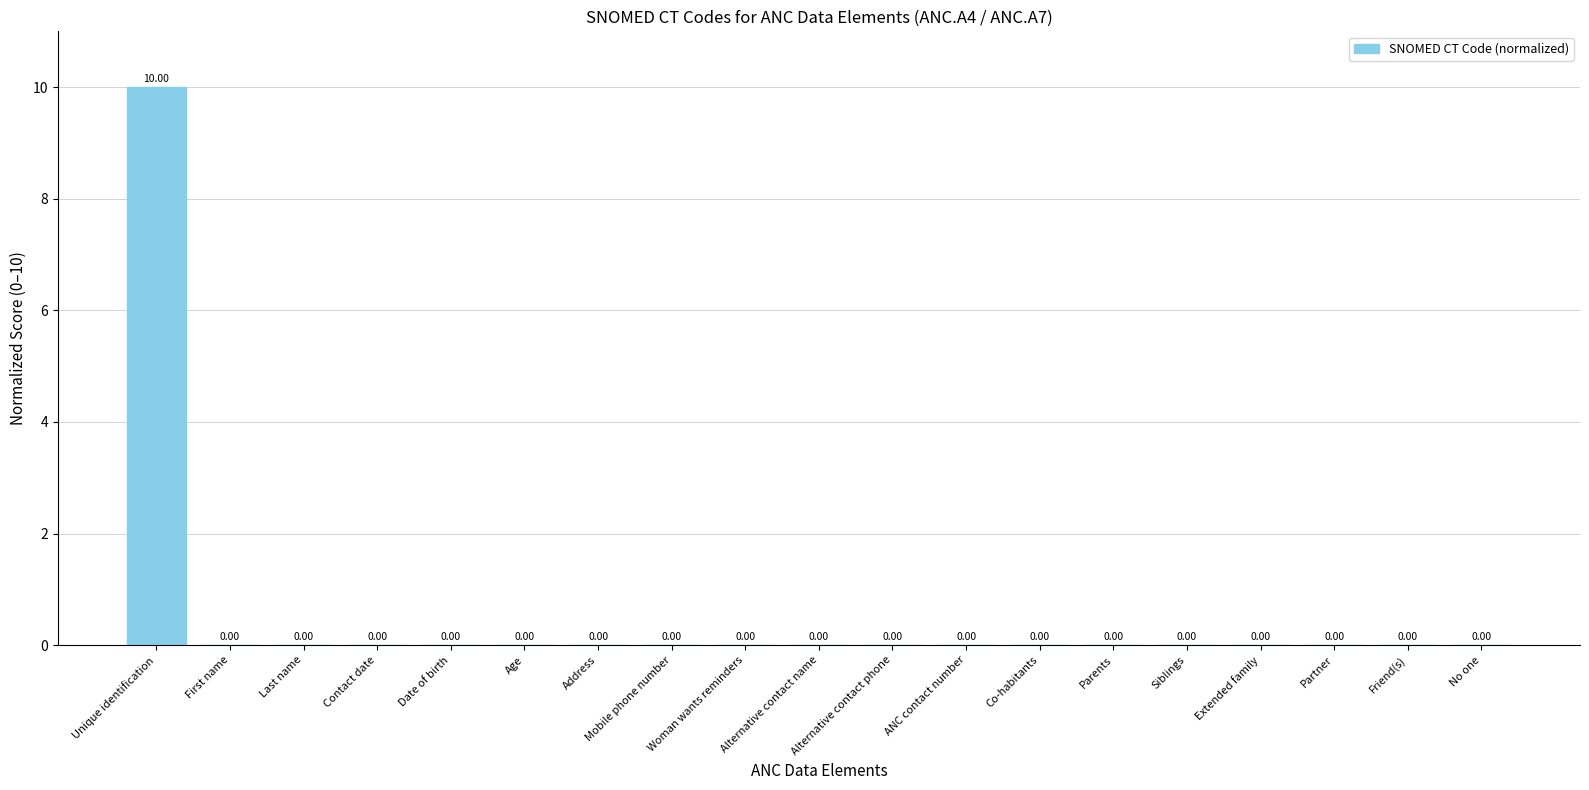

The value at First name is 0. True or false?

True